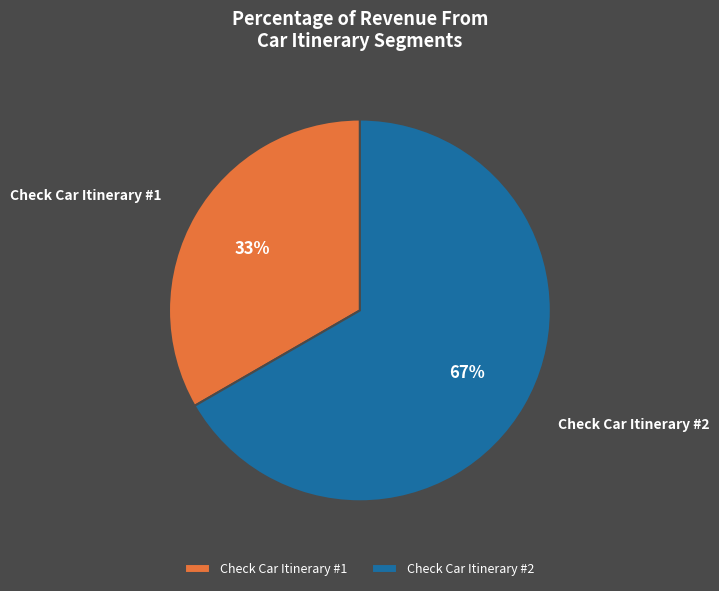

Is the sum of Check Car Itinerary #2 and Check Car Itinerary #1 greater than half?

Yes